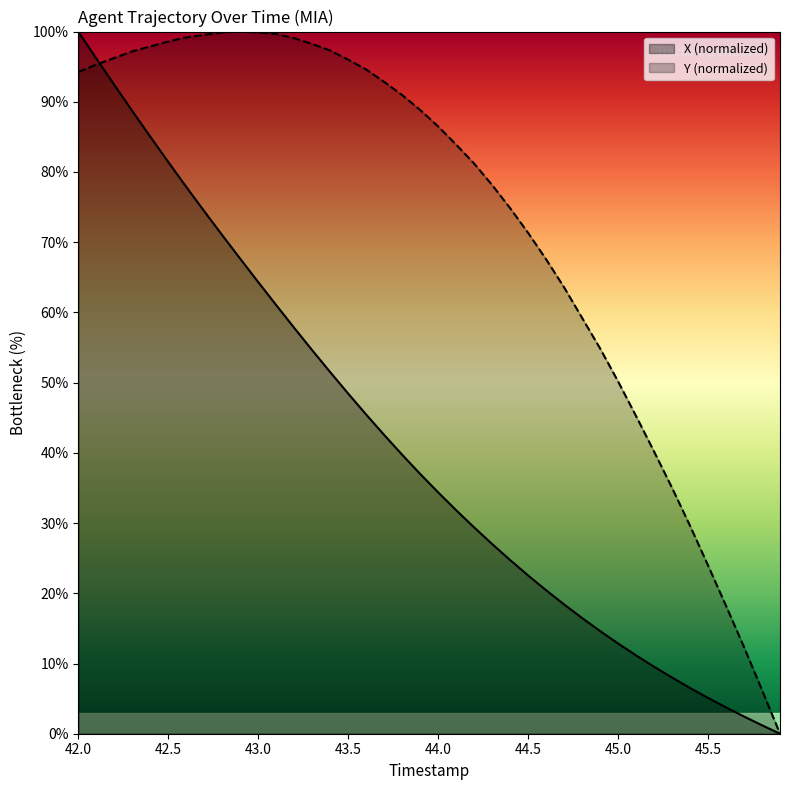

The value of X (normalized) at 42.5 is 47.9. True or false?

False